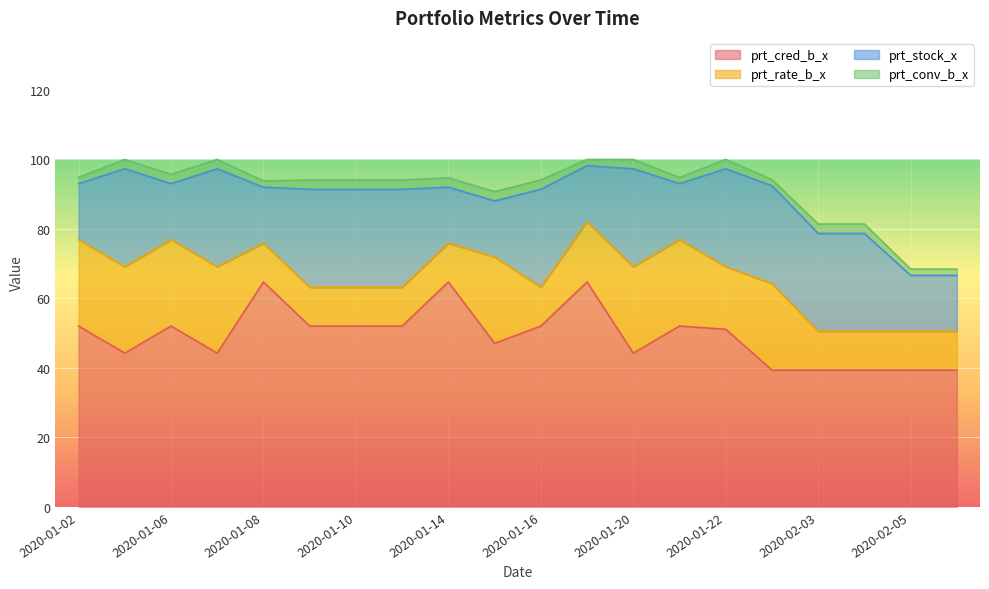

Where does the prt_rate_b_x series first go above 17?

2020-01-02